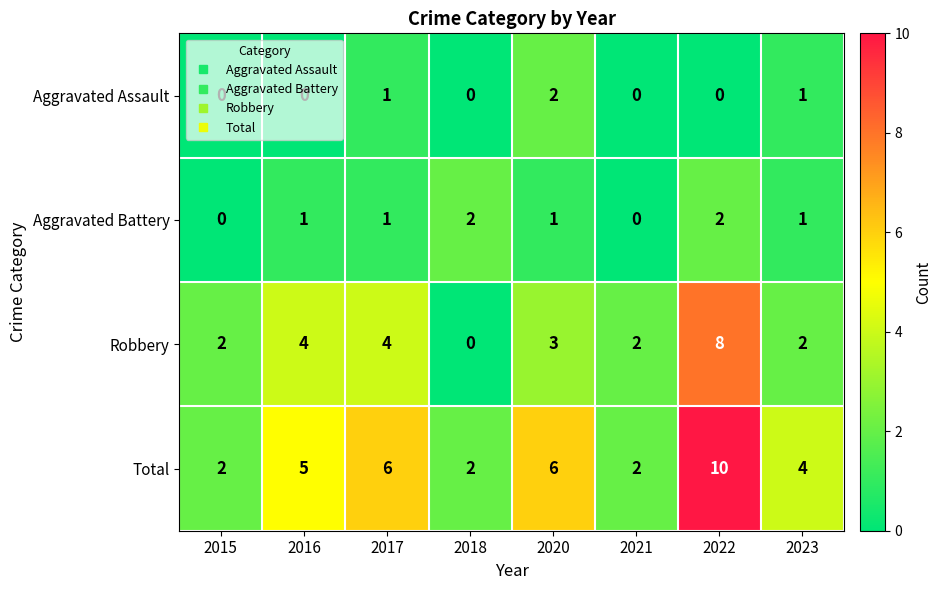

At 2020, list the series in order from smallest to largest.

Aggravated Battery, Aggravated Assault, Robbery, Total